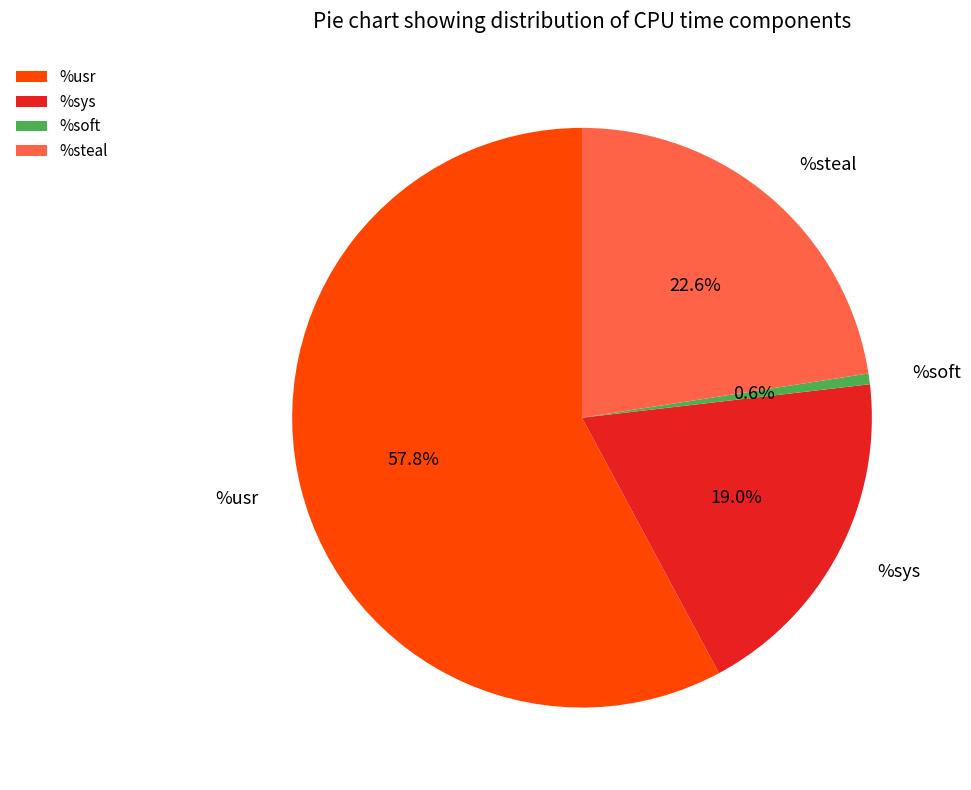

What portion of the pie excludes %steal?

77.4%